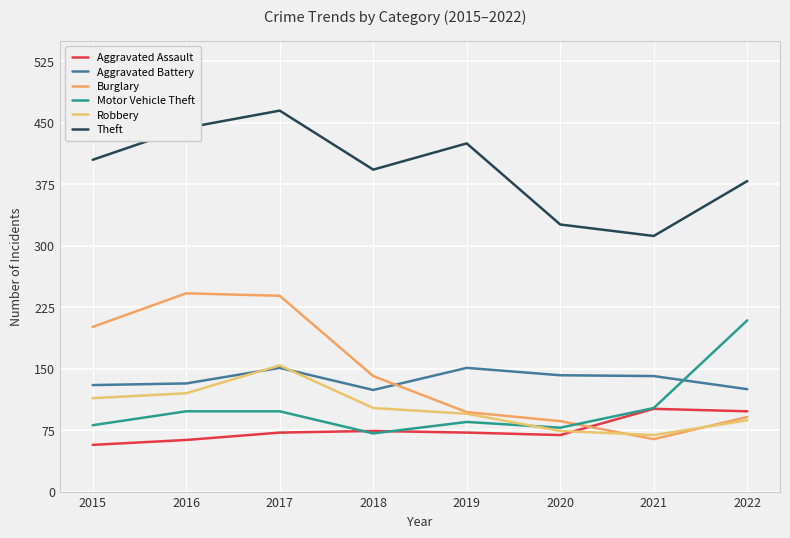

At which label does Aggravated Battery first exceed 141?

2017